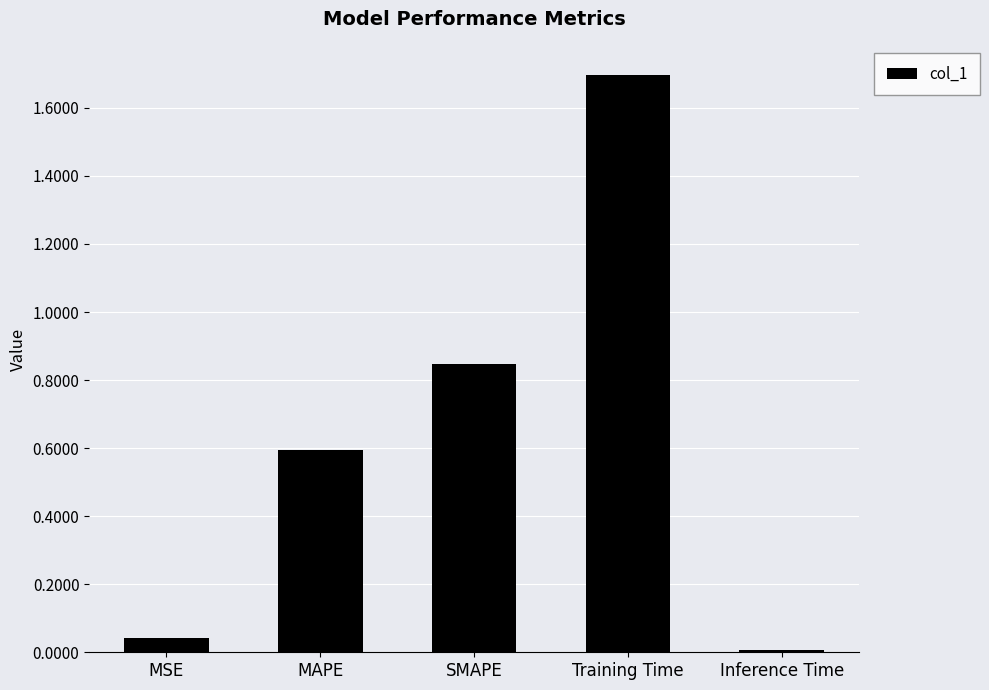

List the labels in order of value, largest first.

Training Time, SMAPE, MAPE, MSE, Inference Time